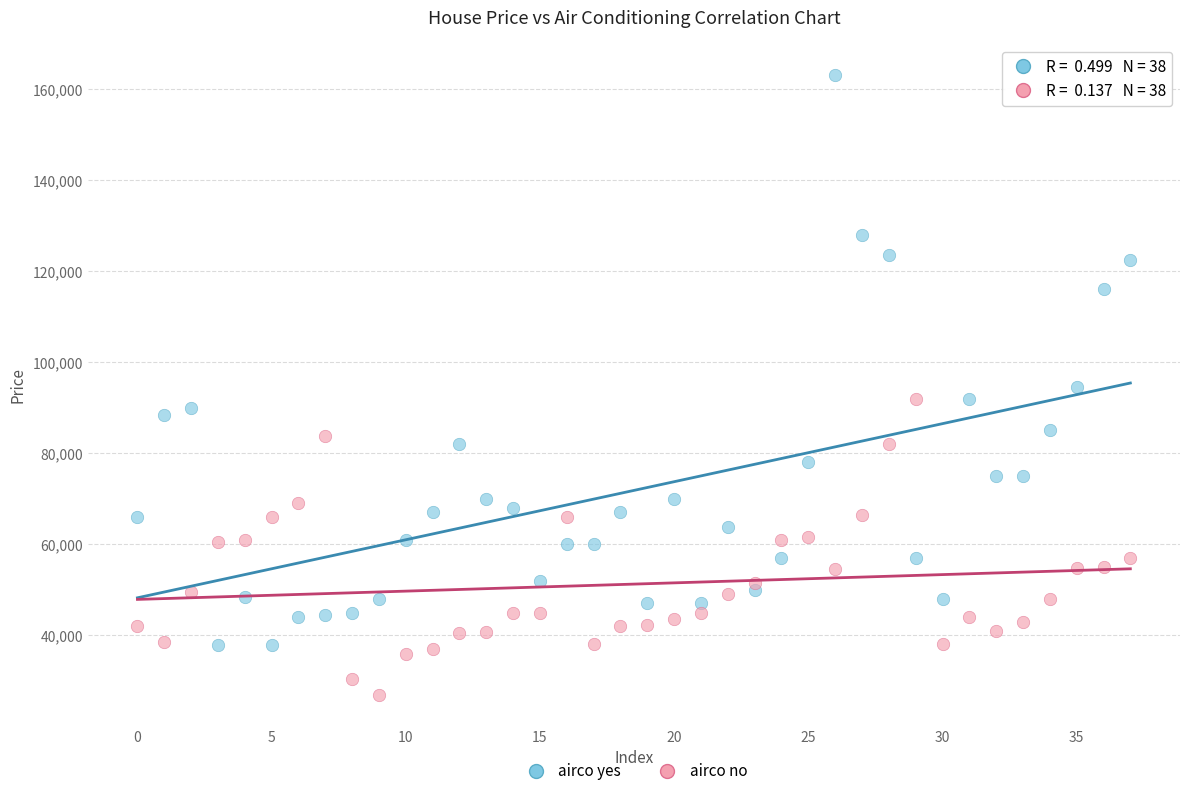

In the airco yes series, what Y value is closest to 100450?

94500